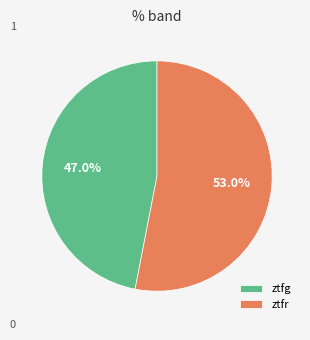

What percentage is the ztfg slice, to the nearest percent?

47%